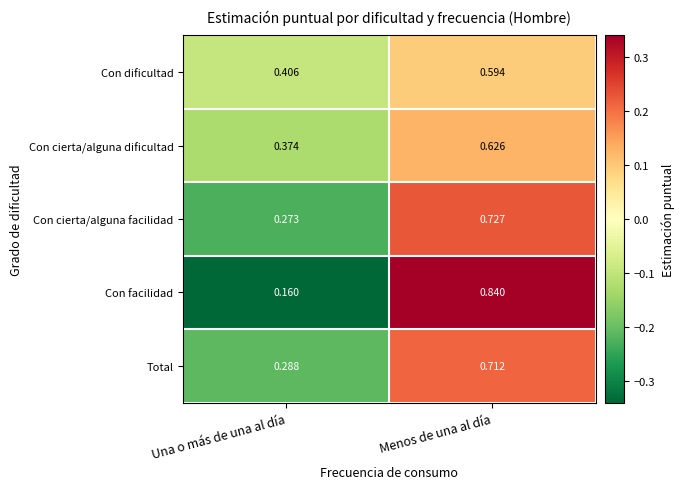

Which category has the lowest value in the Total series?

Una o más de una al día